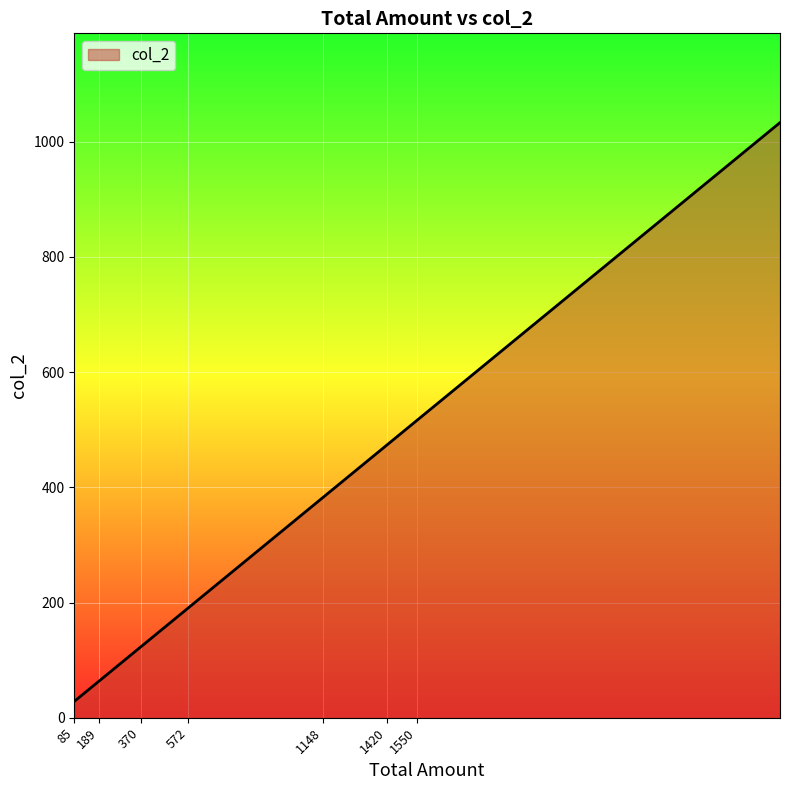

What is the average value?

310.4